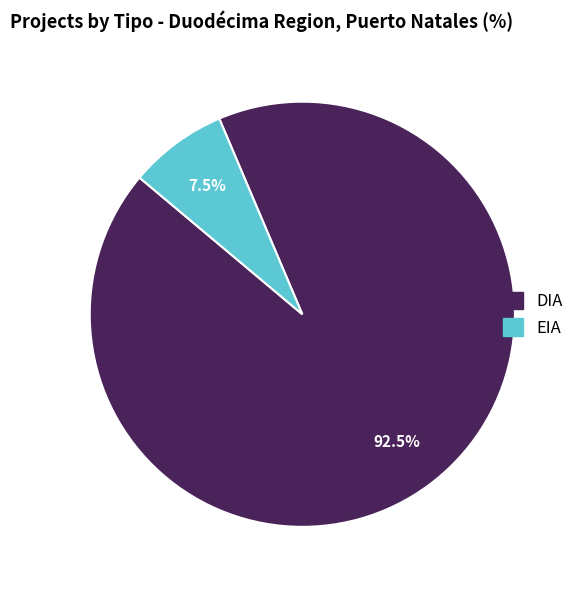

Rank the categories by value from lowest to highest.

EIA, DIA